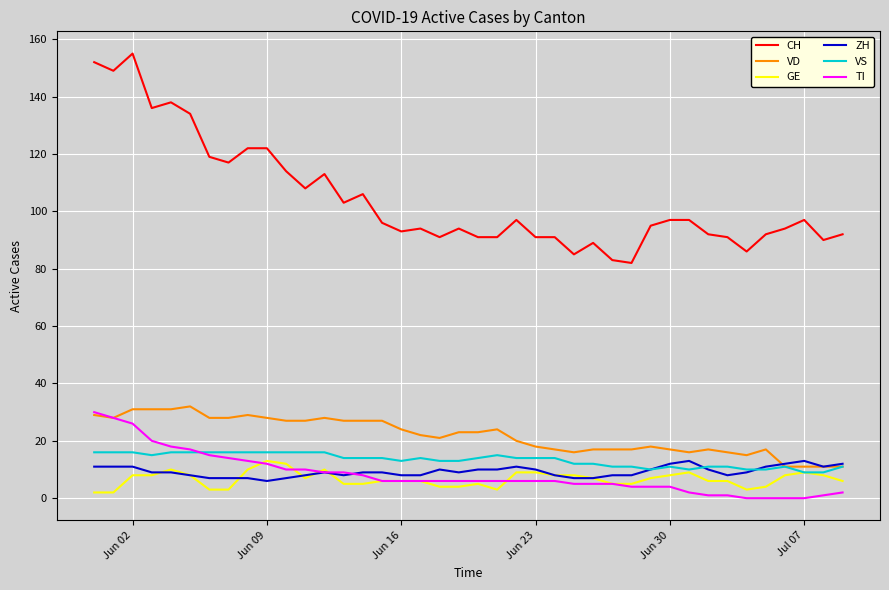

True or false: VS and CH cross at least once.

False